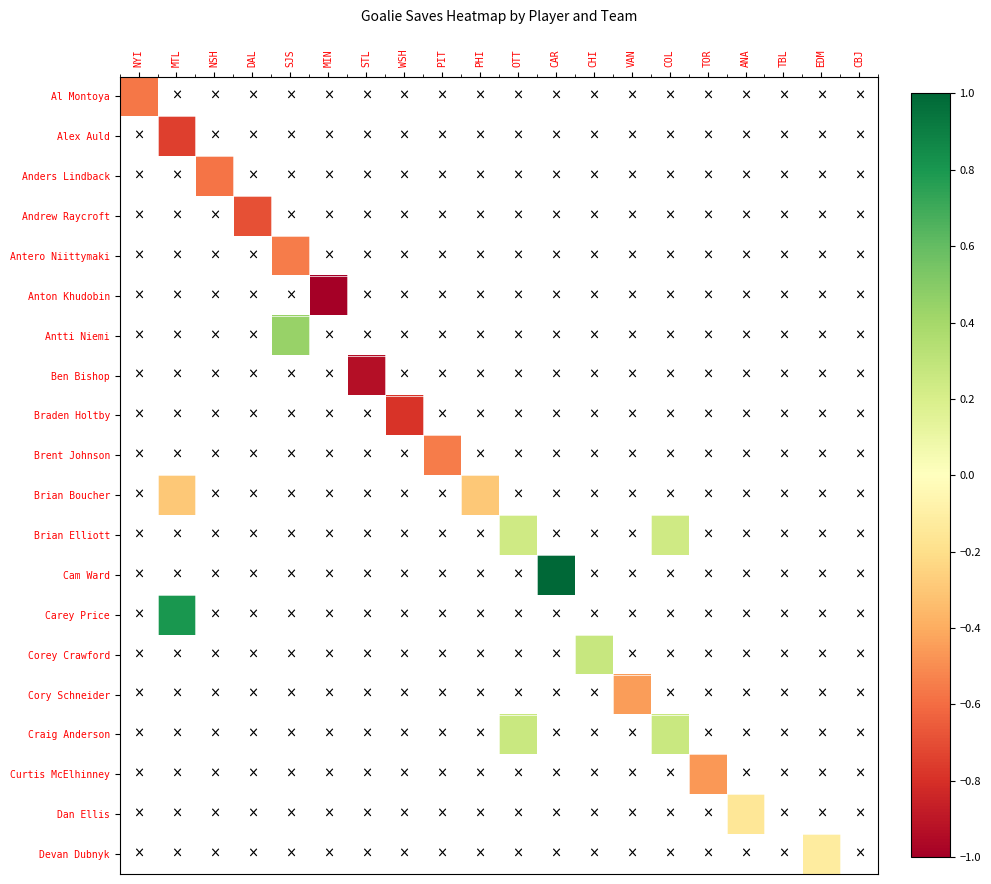

How many series are shown in this chart?

20